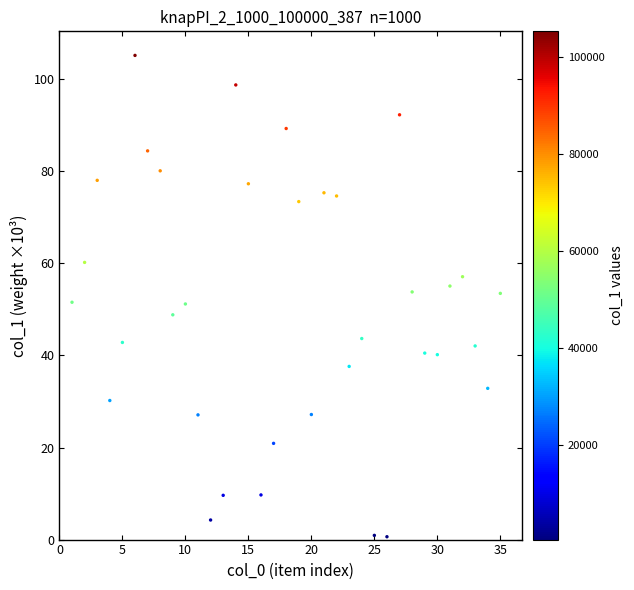

What is the range of Y values (max minus min)?

104.6